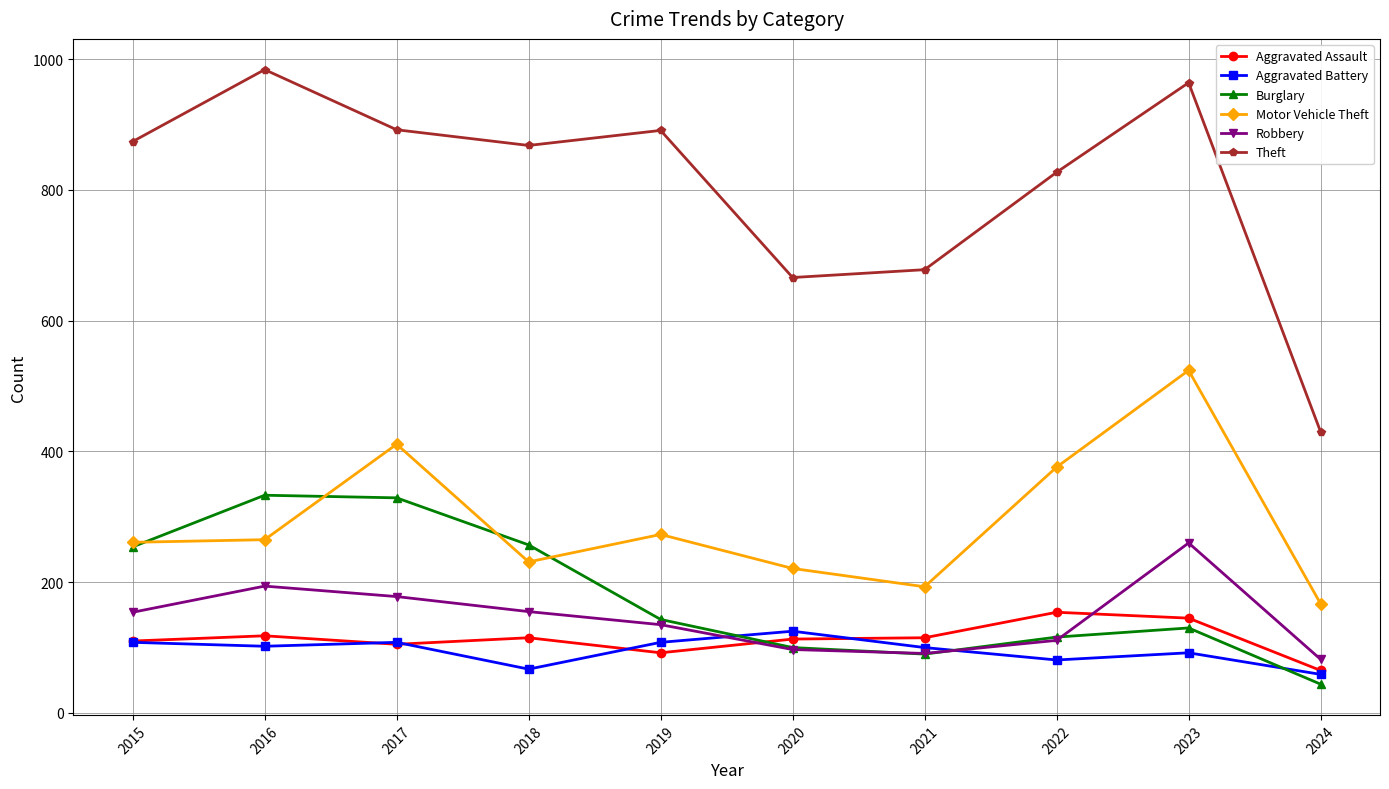

What is the value of the Aggravated Battery point at the 6th from the left?

125